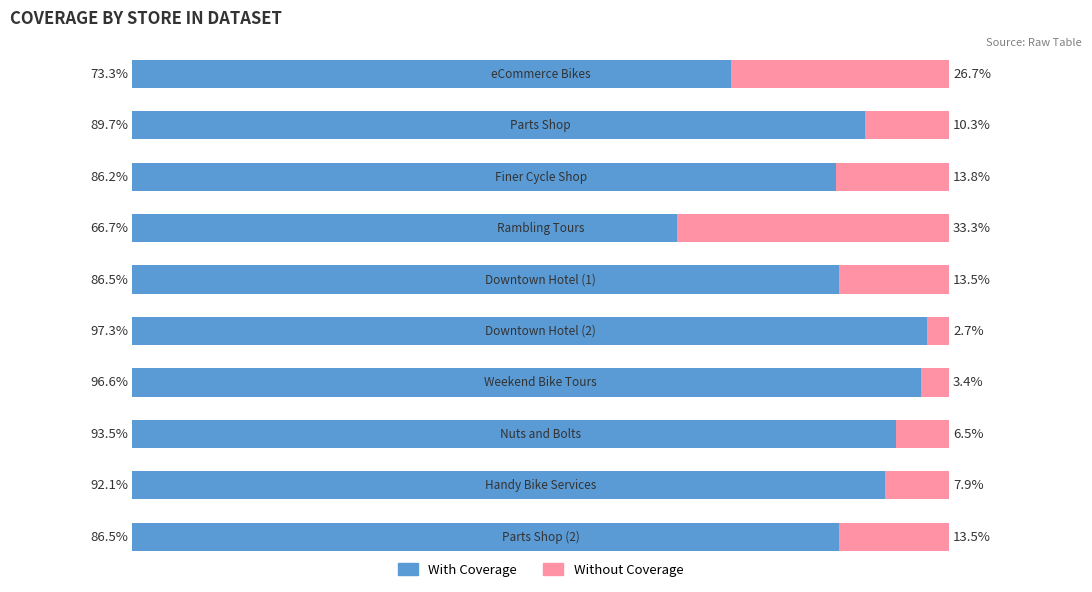

What are all the series names shown in the legend?

With Coverage, Without Coverage